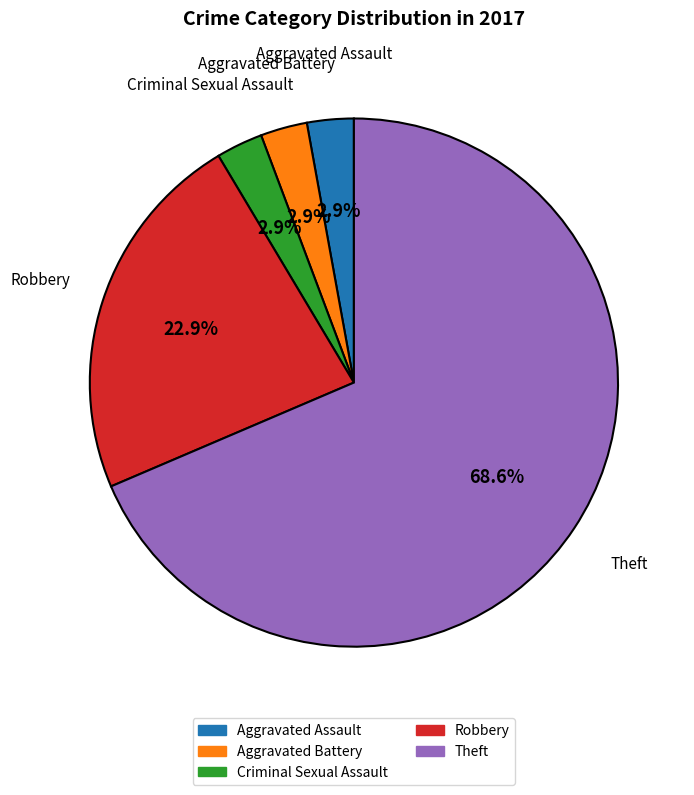

Count the number of slices in the pie.

5